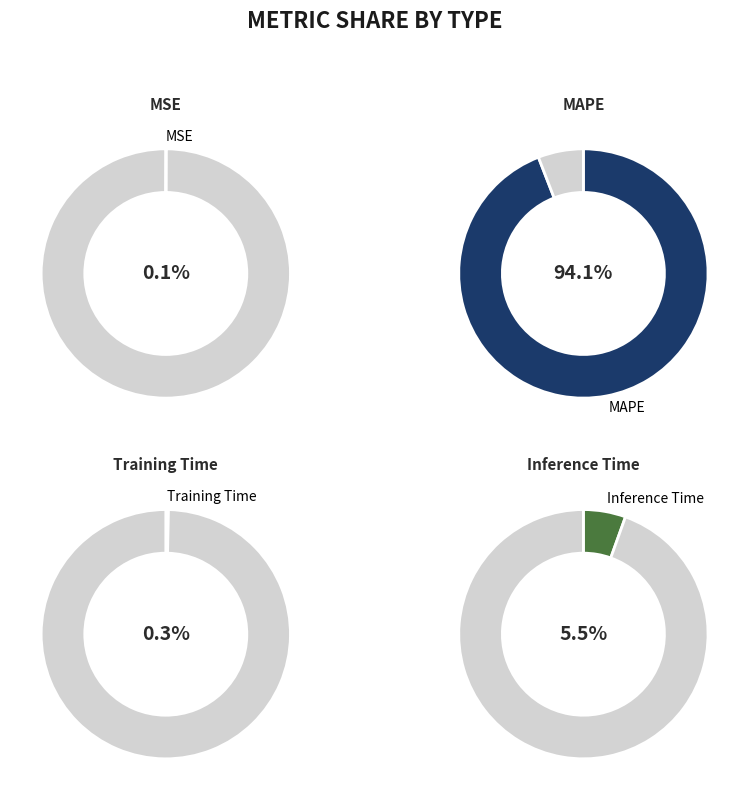

How many slices are in this pie chart?

4